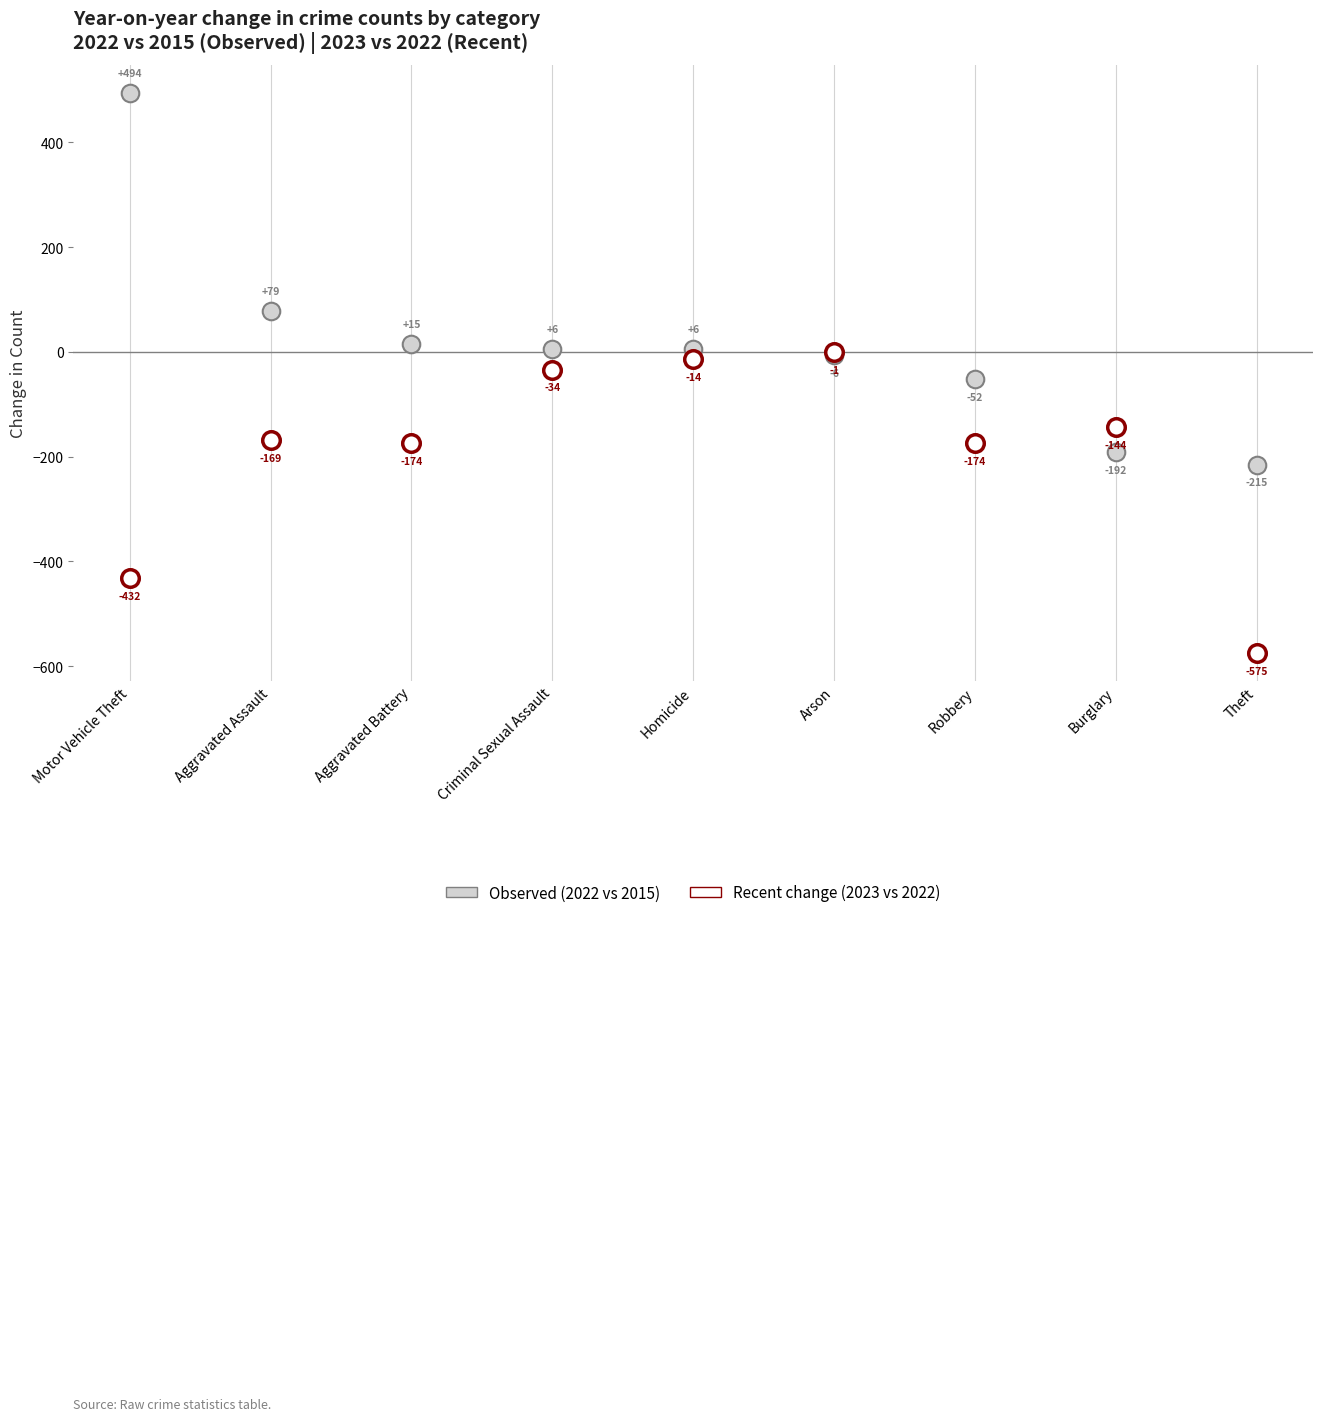

Across all series, what Y value is closest to -40?

-34